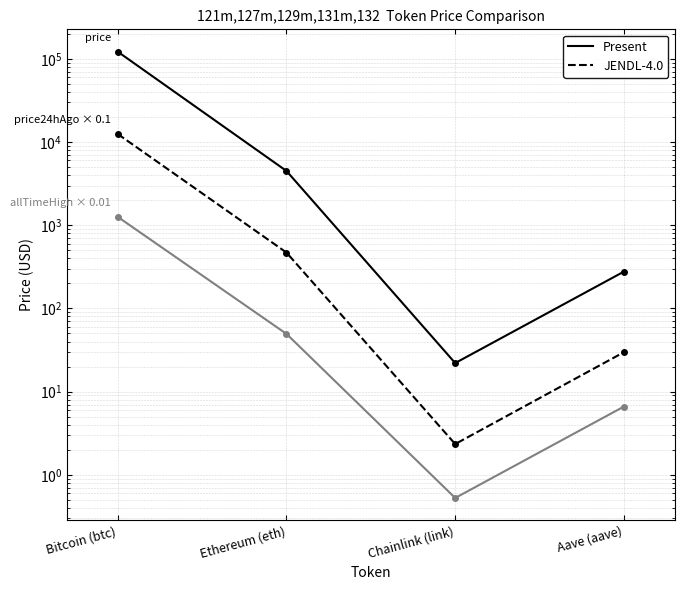

True or false: price and price24hAgo × 0.1 intersect in this chart.

False